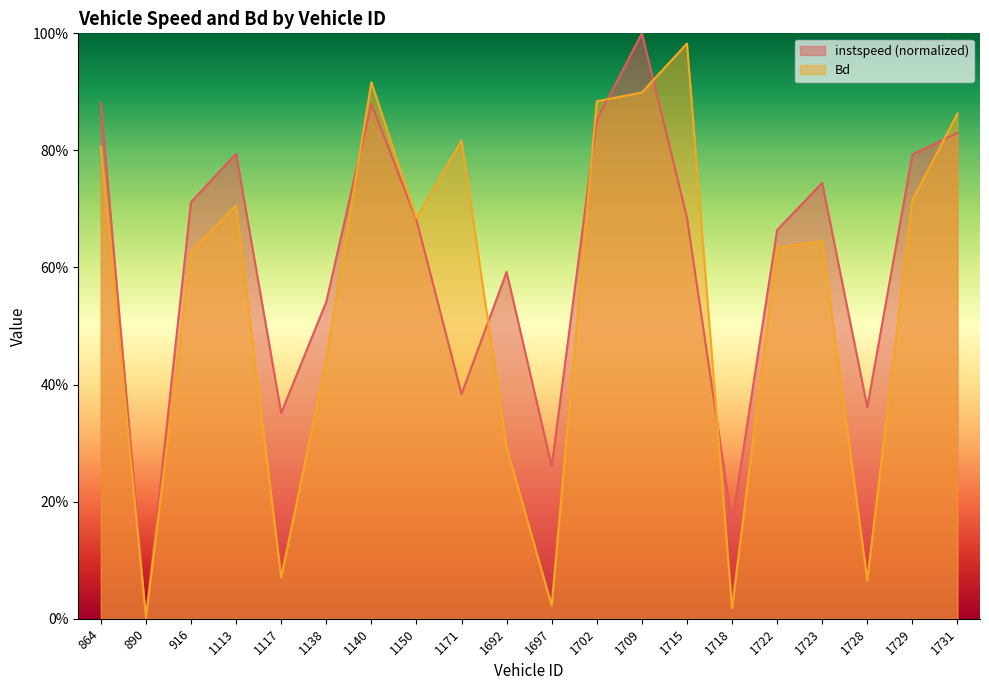

Which has a higher value, 1150 or 1113?

1113